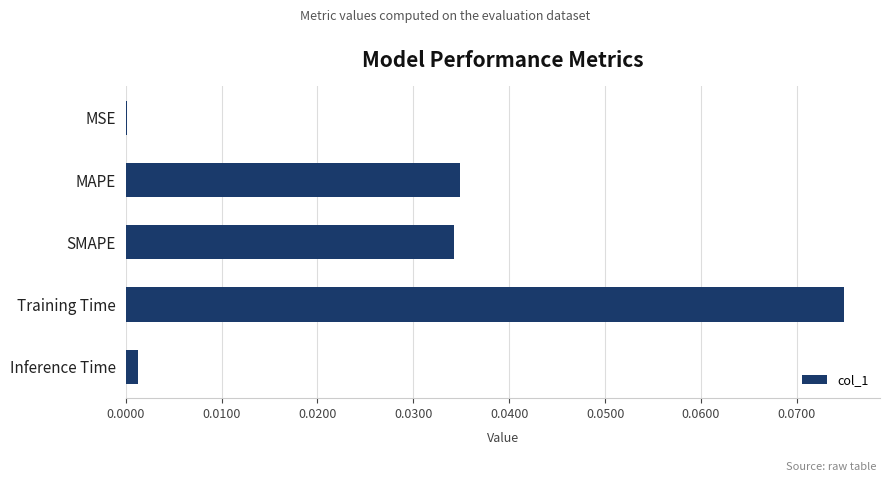

The value at SMAPE is 0.0. True or false?

True